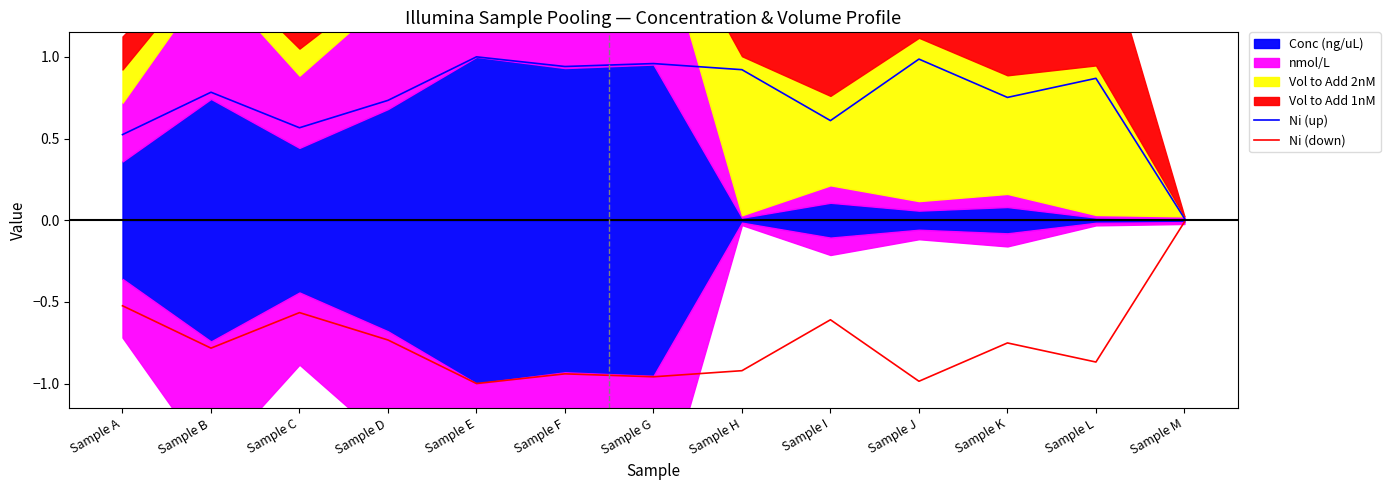

Is it true that Ni (up) equals 0.2 at Sample K?

False